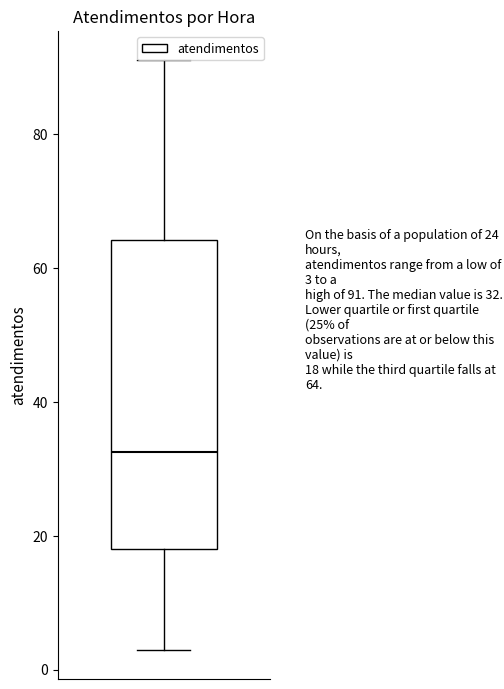

Transcribe this box plot: give where the median line is, the range the box spans, and where the two whiskers end, as read against the y-axis. The values are not printed on the chart, so give them approximately, as read against the axis.

median 32, box 18 to 64, whiskers 4 to 92